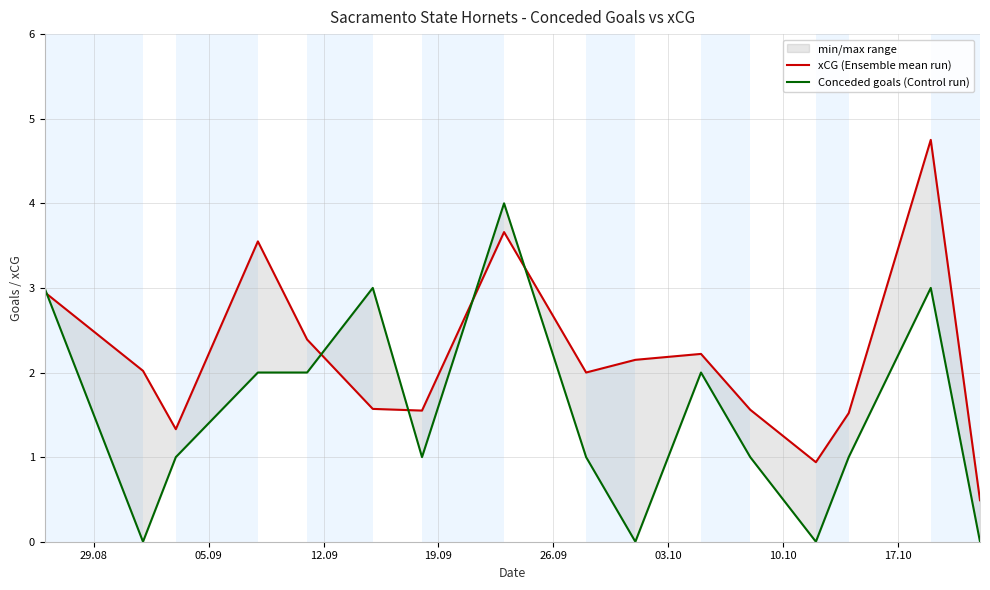

True or false: xCG (Ensemble mean run) and Conceded goals (Control run) cross at least once.

True